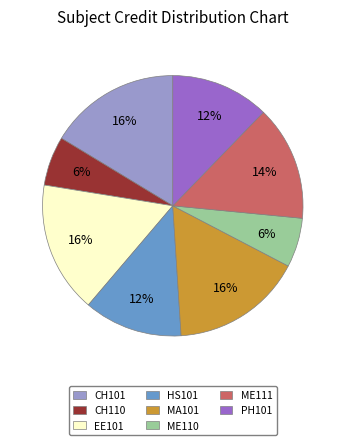

Count the number of slices in the pie.

8